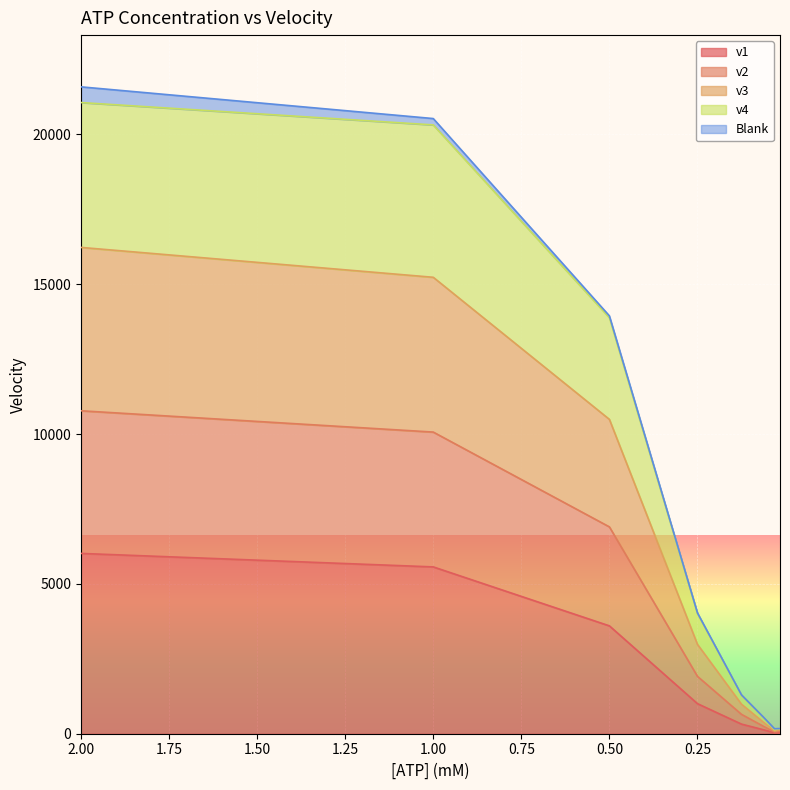

How many categories are shown in the chart?

8